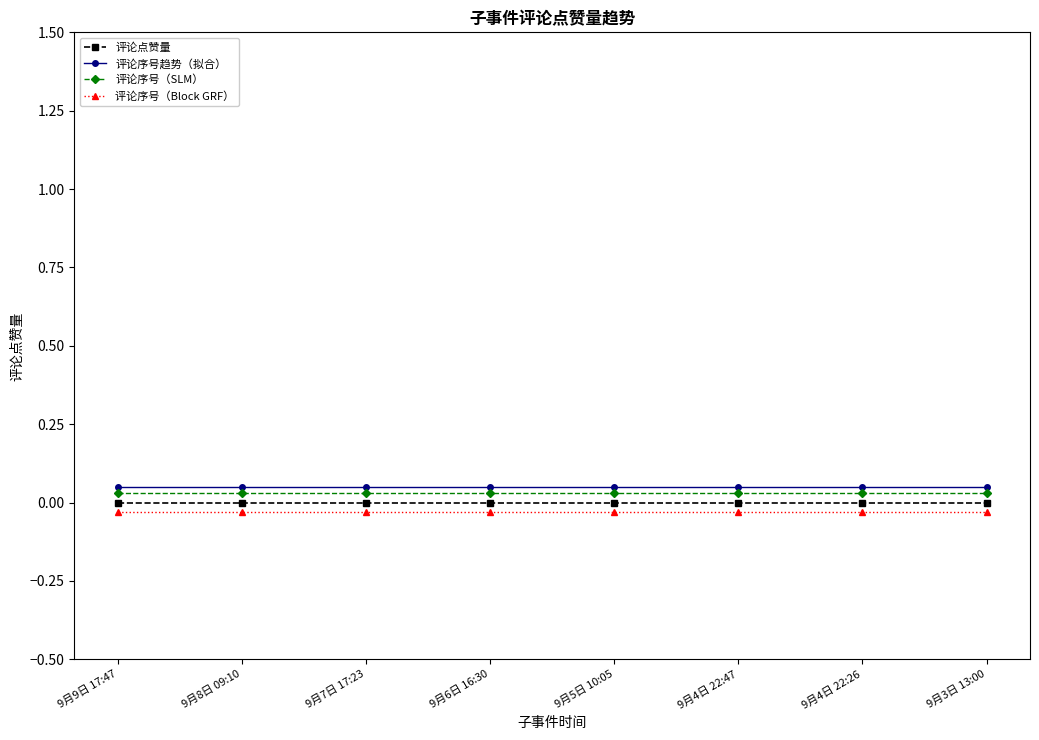

True or false: 评论序号（SLM） has a value of 0.1 at 9月3日 13:00.

False